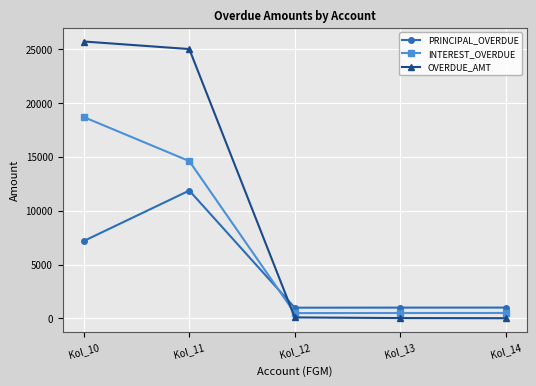

What is the value of the OVERDUE_AMT point at the 5th from the left?

25.1